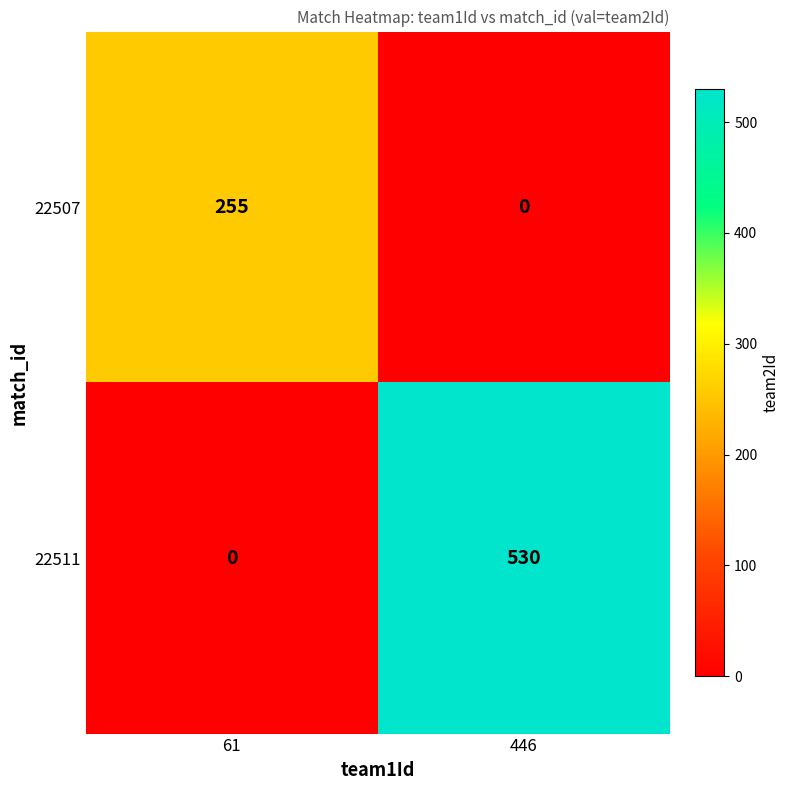

At which category does the chart reach its peak across all series?

446